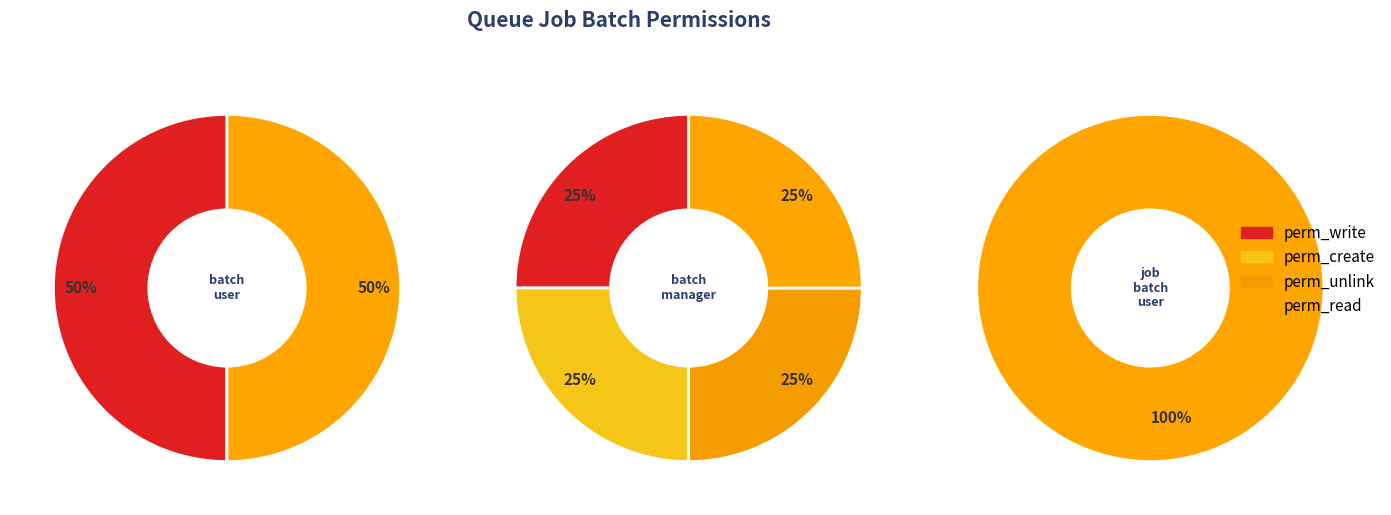

Is it true that access_queue_job_batch_user is 50% of the pie?

True